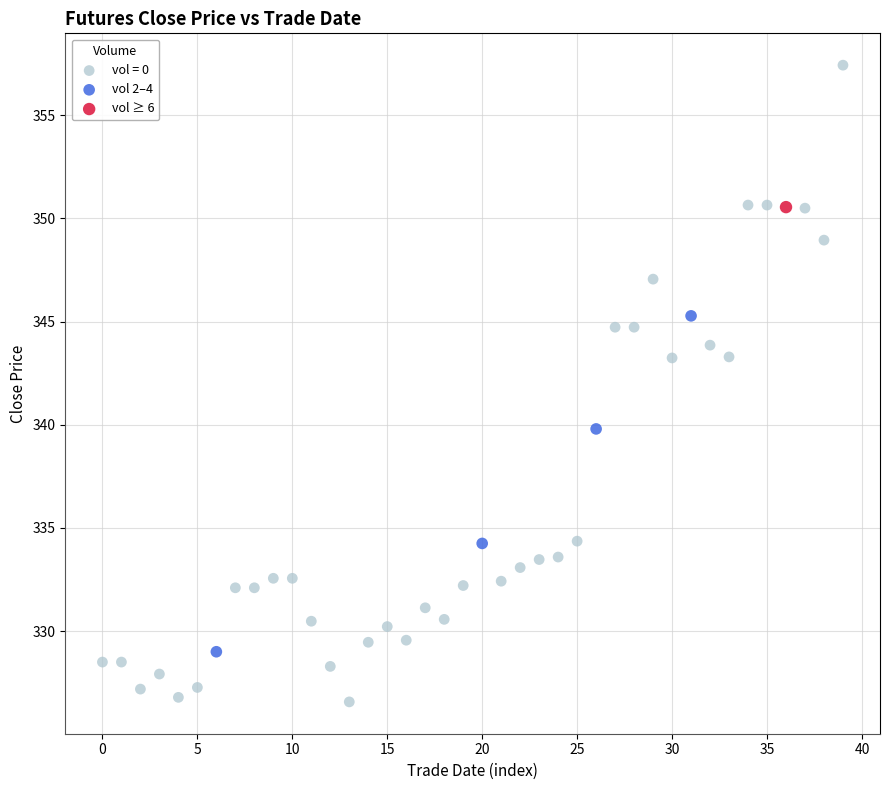

What are all the series names shown in the legend?

vol = 0, vol 2–4, vol ≥ 6